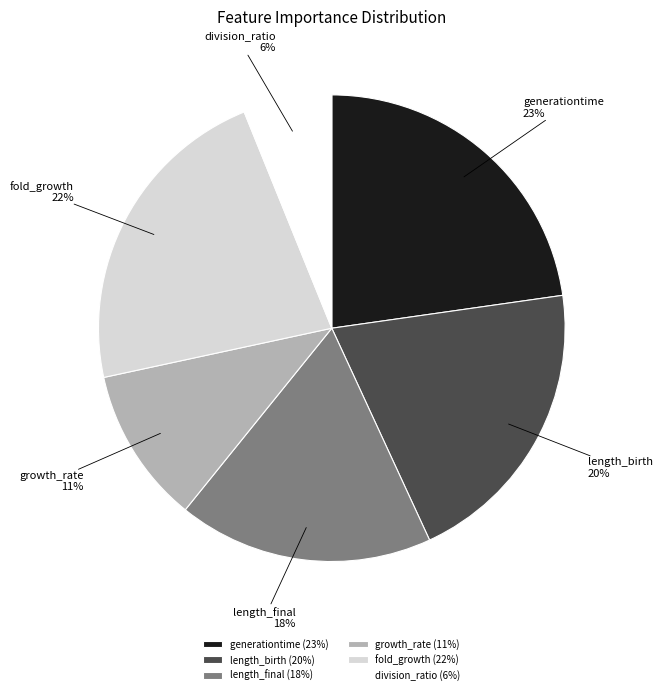

How many segments does this pie chart have?

6